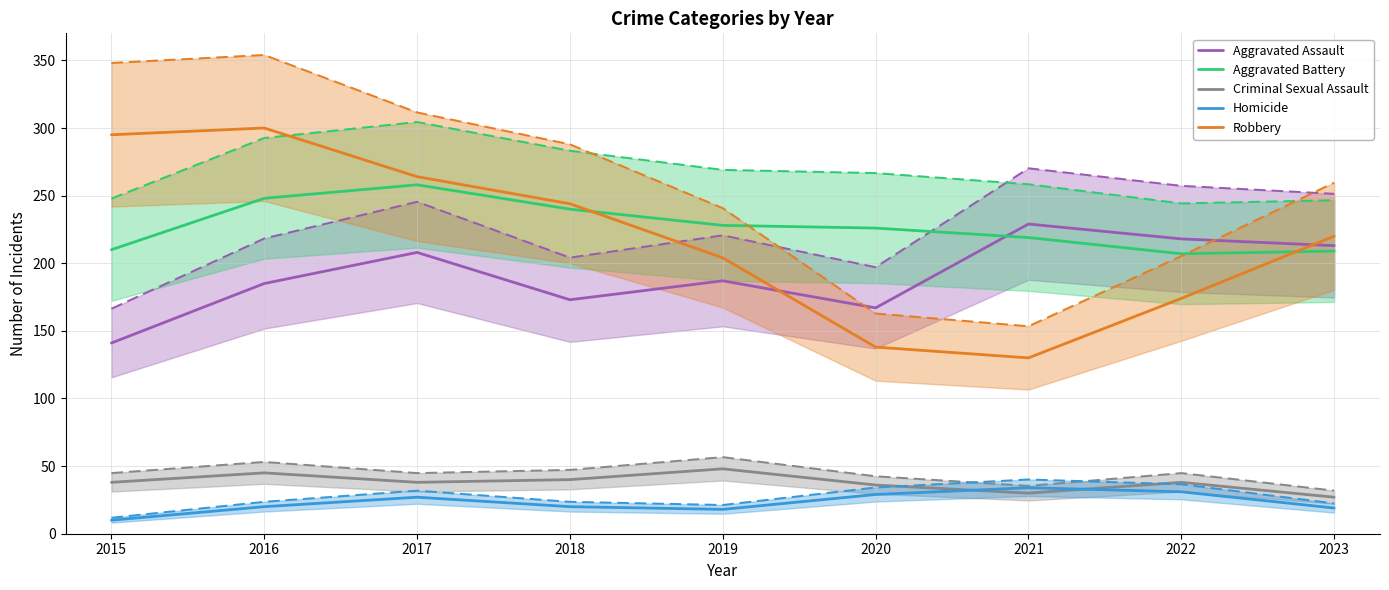

How many lines are shown in the chart?

5